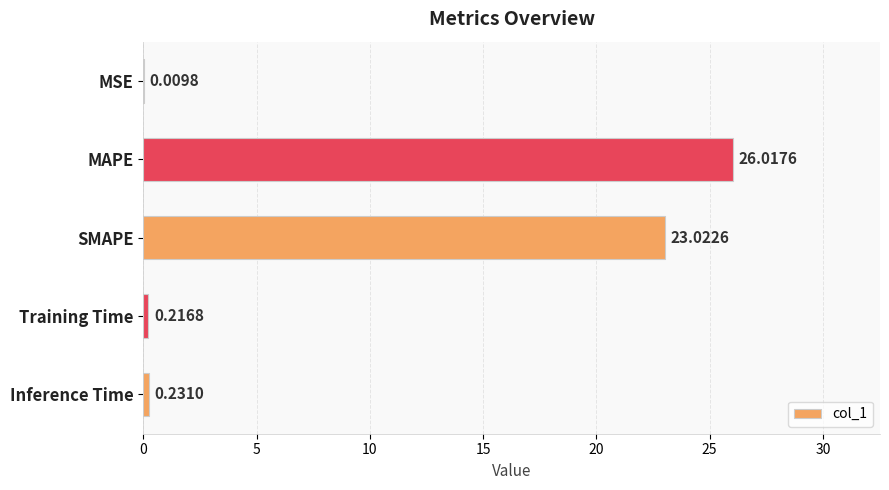

Between Training Time and MAPE, which is larger?

MAPE